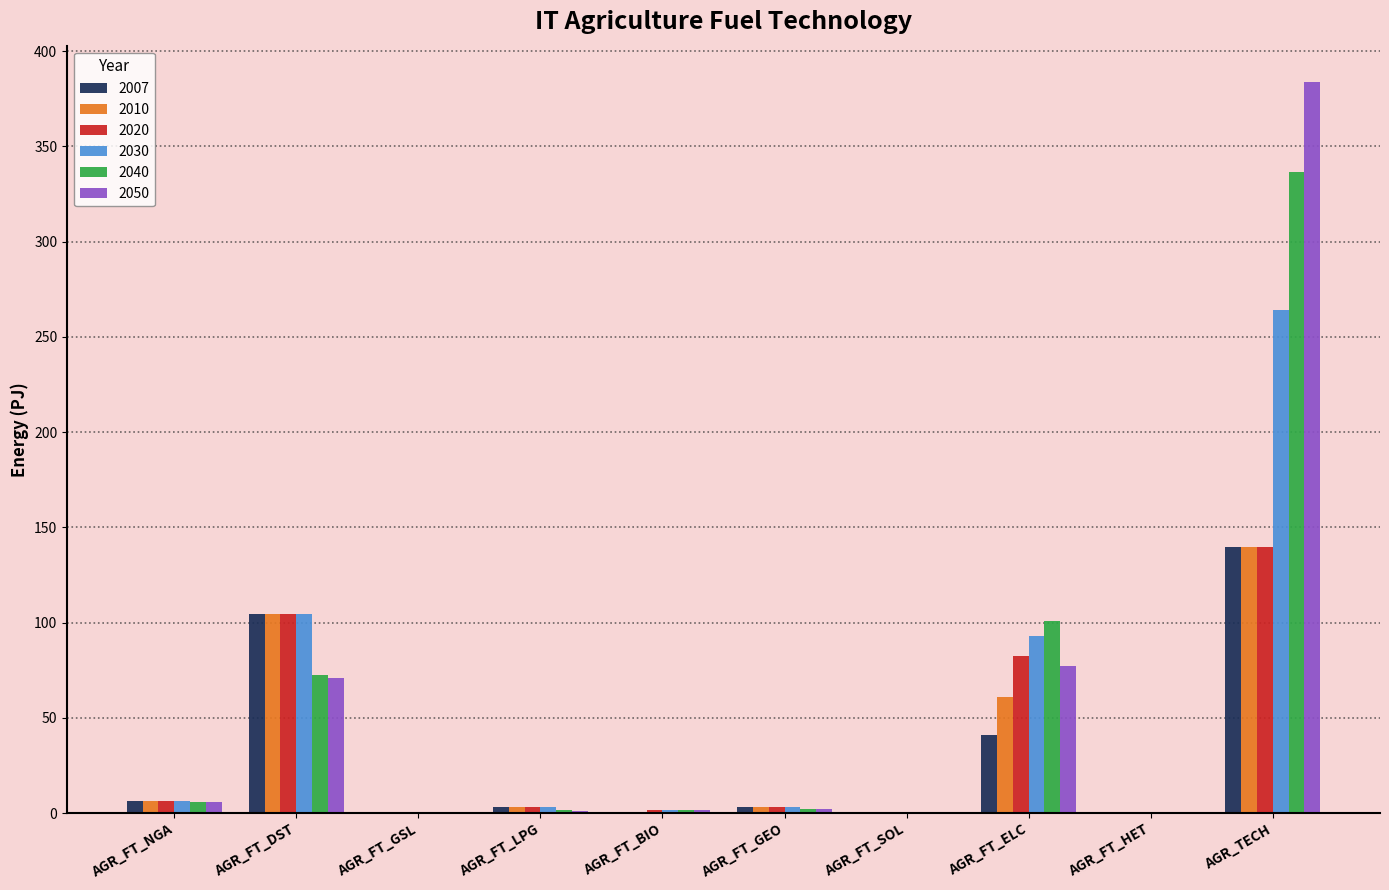

What are all the series names shown in the legend?

2007, 2010, 2020, 2030, 2040, 2050